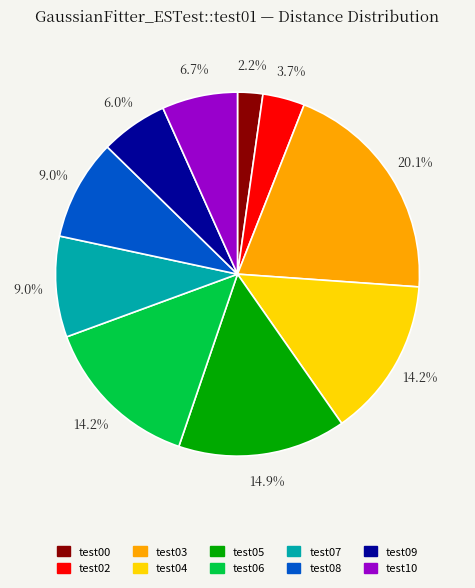

Which category has the smallest portion of the pie?

test00